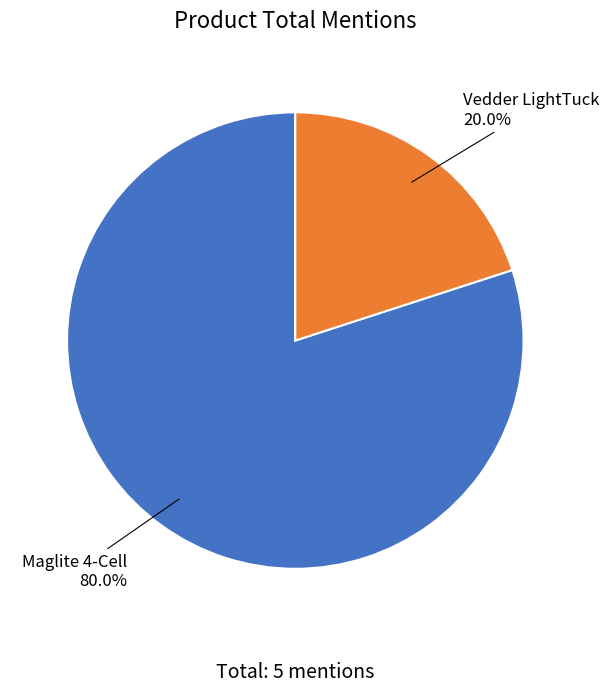

How many segments does this pie chart have?

2